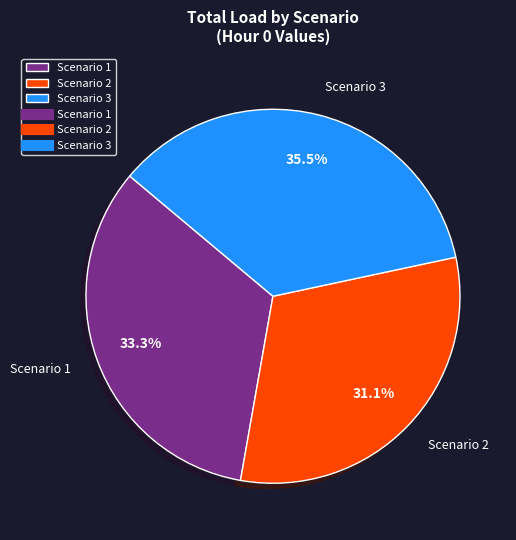

What is the ratio of the value at Scenario 3 to the value at Scenario 1?

1.1